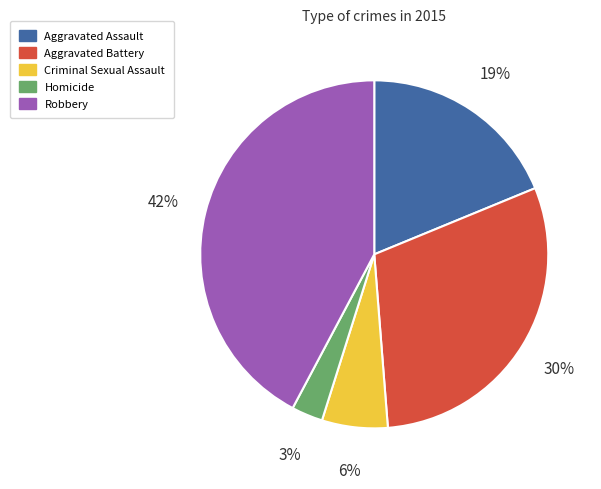

Is the sum of Aggravated Assault and Robbery greater than half?

Yes